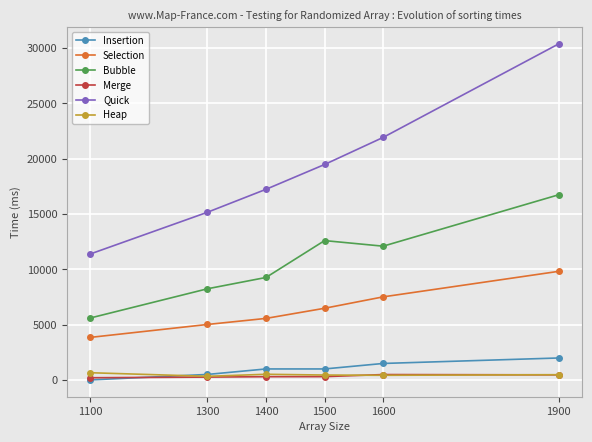

At which label is Selection closest to 6833?

1500